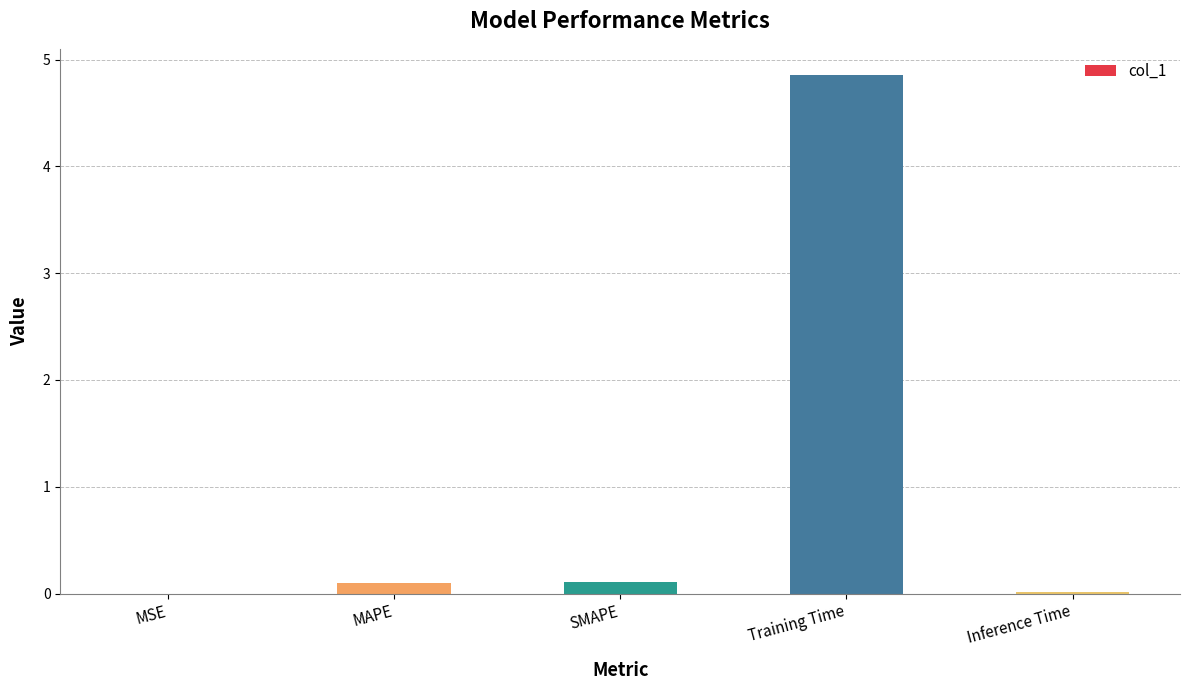

Are the bars grouped side by side (vs. stacked)?

No